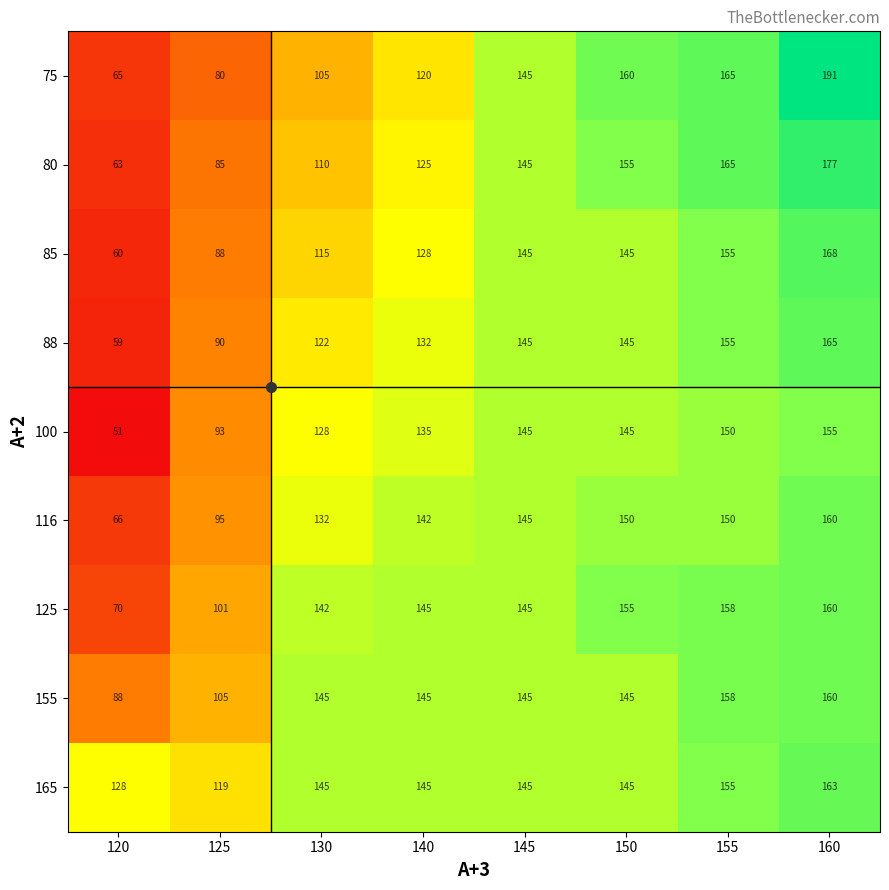

Count the number of data series in this chart.

9